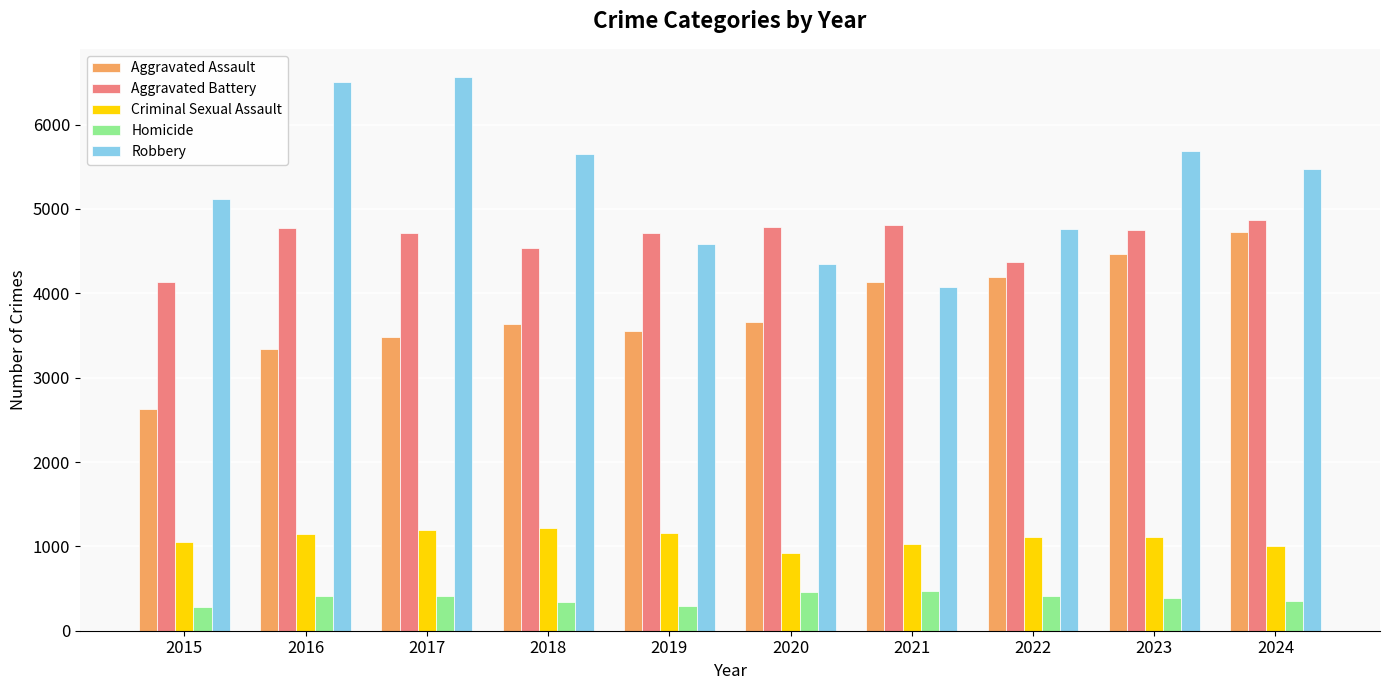

What is the sum of all Robbery values?

52767